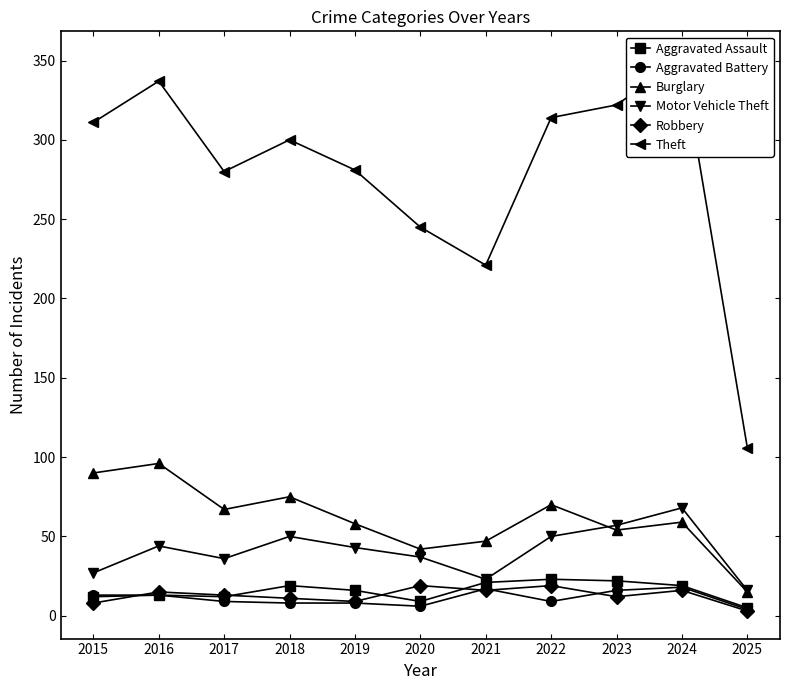

Which series has the widest spread of values?

Theft